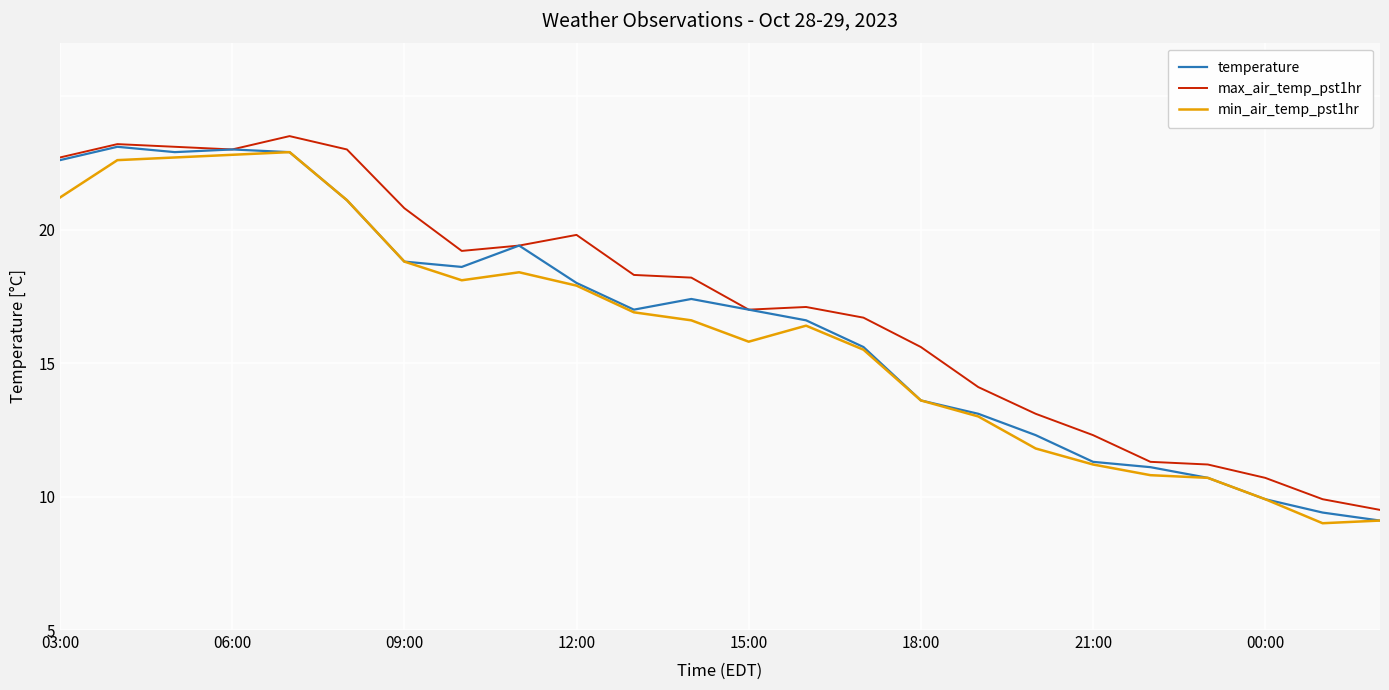

True or false: min_air_temp_pst1hr and max_air_temp_pst1hr cross at least once.

False